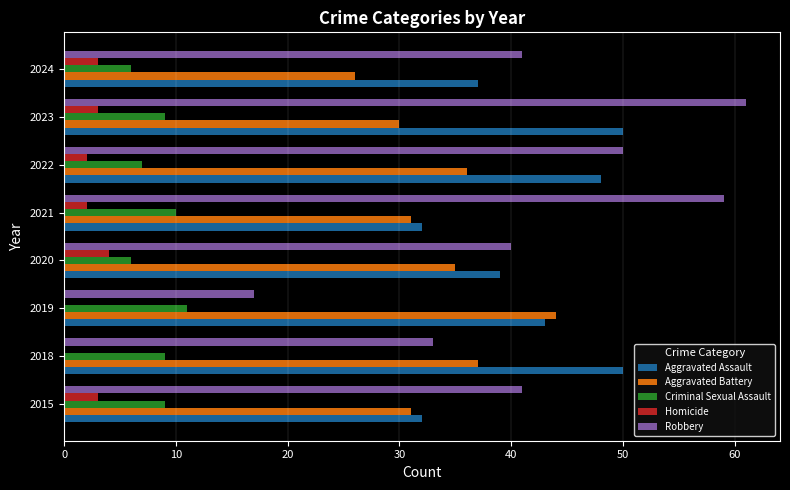

What is the total value across all series at 2015?

116